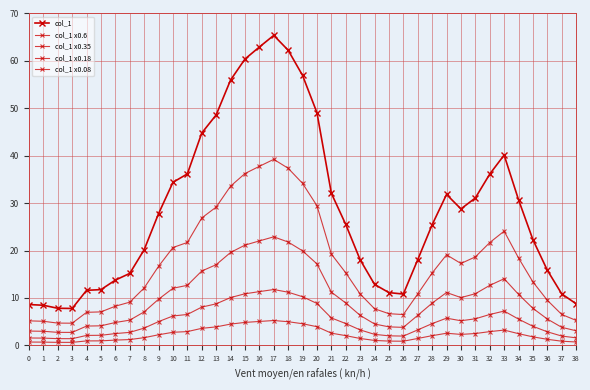

The col_1 x0.6 series shows 17.3 at 30. True or false?

True